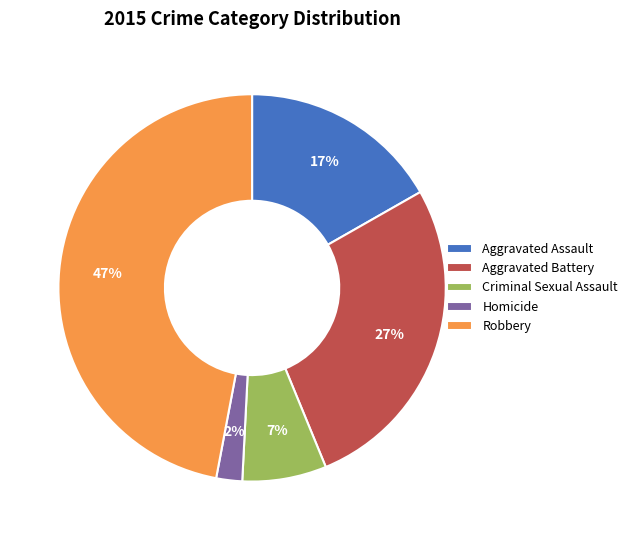

To the nearest percent, what portion does Homicide represent?

2%